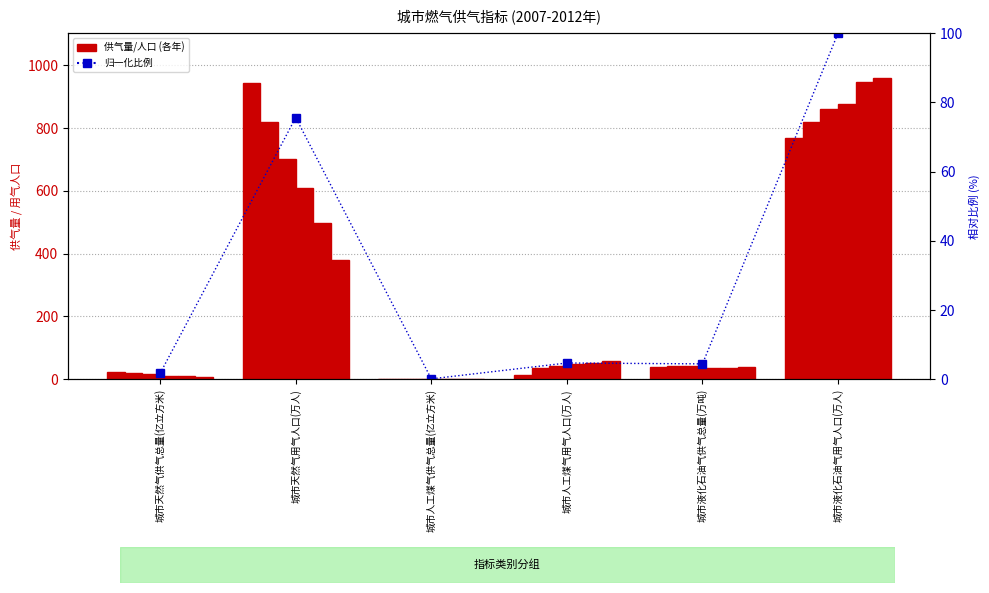

Read the 2011年 value at 城市液化石油气用气人口(万人).

818.4